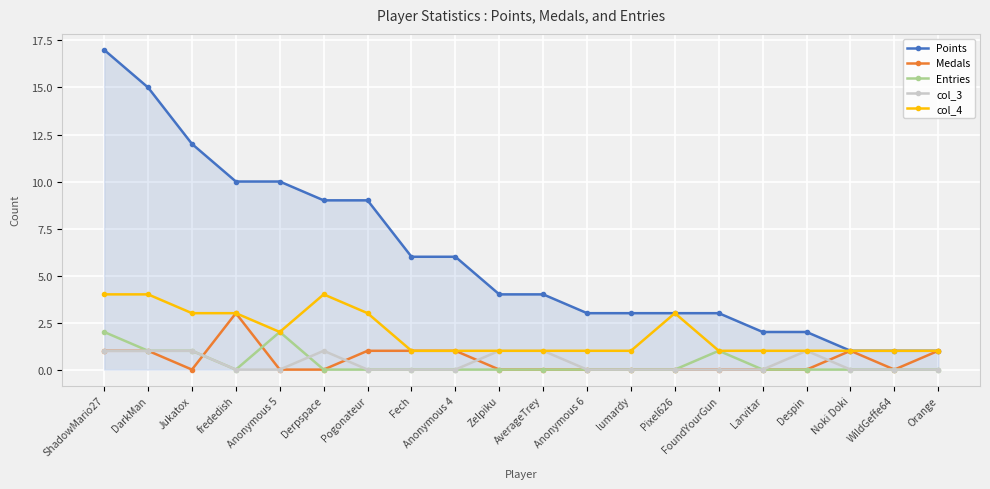

The value of col_4 at Pogonateur is 2. True or false?

False